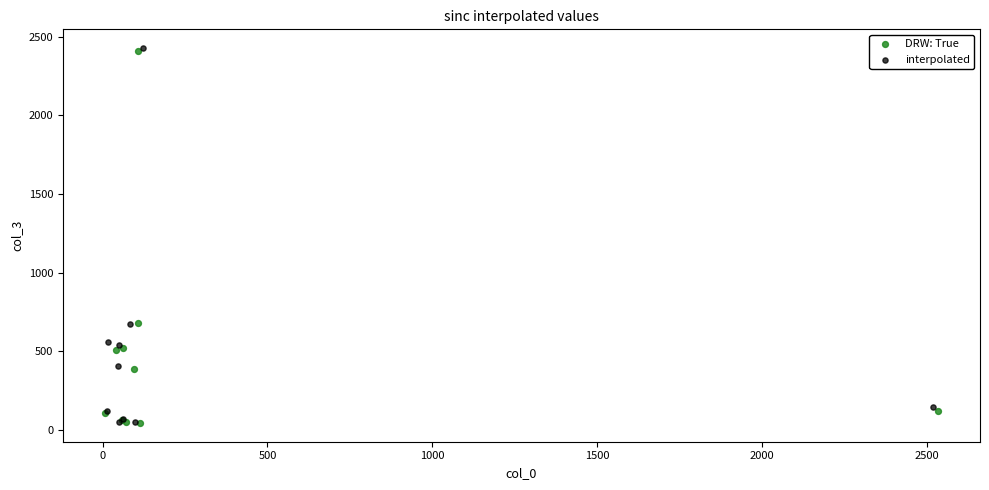

What are all the series names shown in the legend?

DRW: True, interpolated